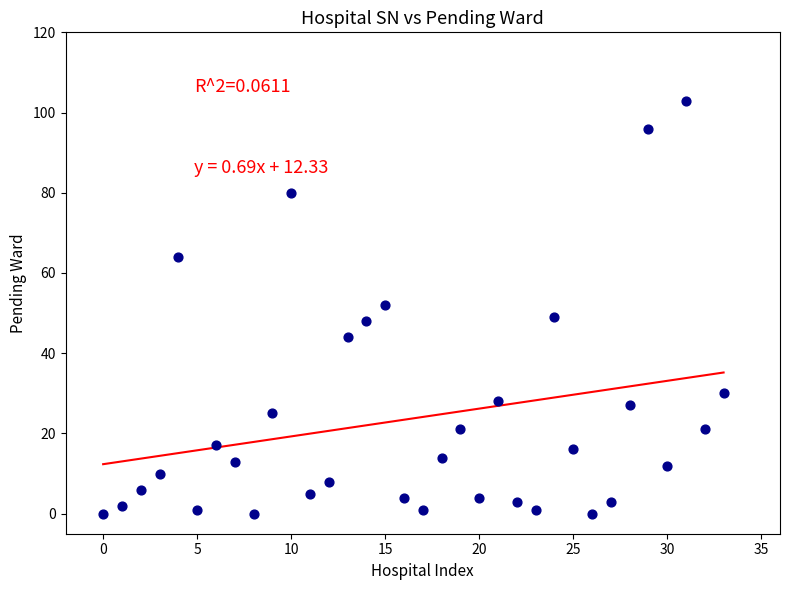

What is the range of Y values (max minus min)?

103